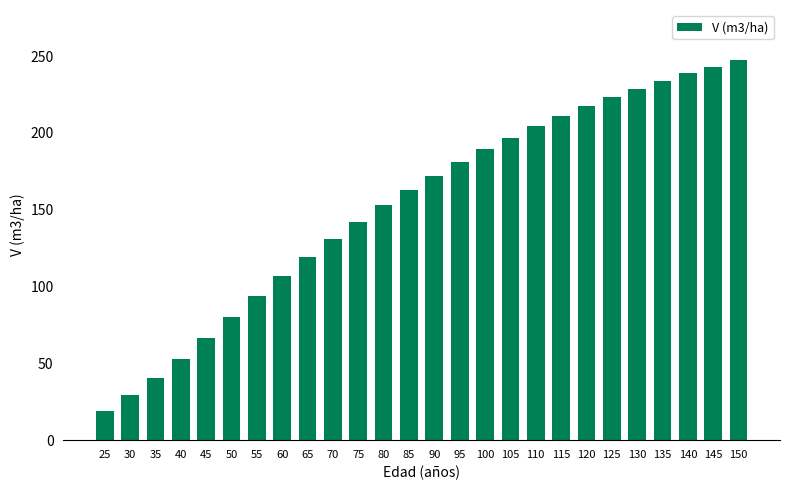

How many series are shown in this chart?

1